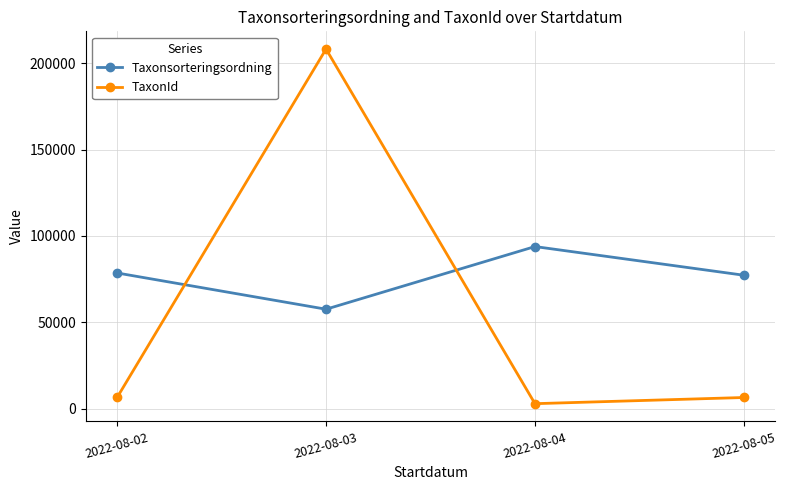

What is the value of the TaxonId point at the 2nd from the left?

208249